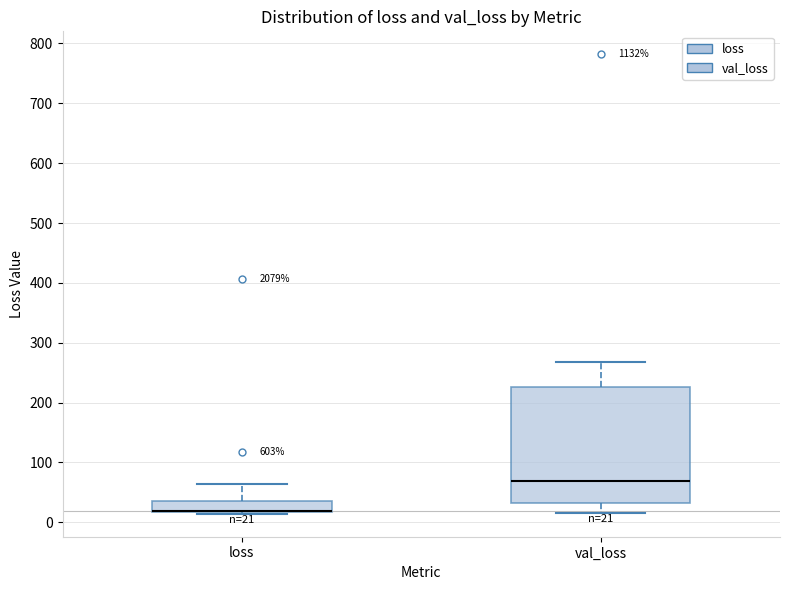

Comparing the boxes themselves (not the whiskers), which one is the tallest?

val_loss